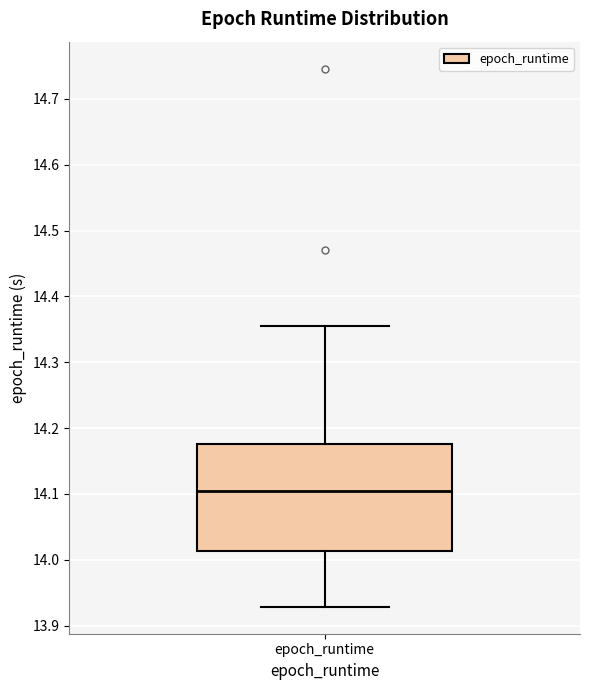

Transcribe this box plot: give where the median line is, the range the box spans, and where the two whiskers end, as read against the y-axis. The values are not printed on the chart, so give them approximately, as read against the axis.

median 14.10, box 14.01 to 14.18, whiskers 13.93 to 14.36